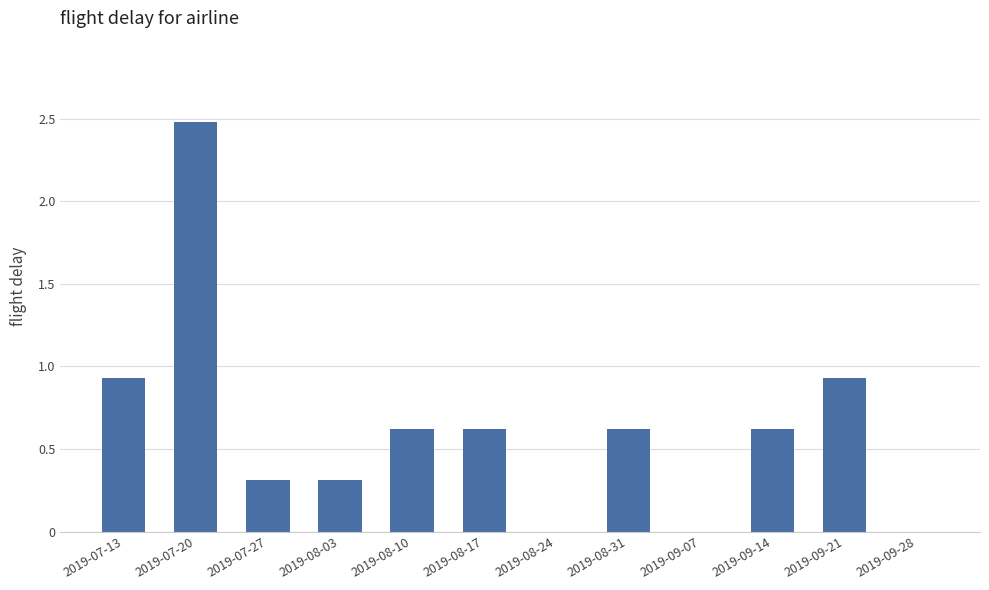

Reading left to right, extract all data points from this chart.

0.9	2.5	0.3	0.3	0.6	0.6	0.0	0.6	0.0	0.6	0.9	0.0